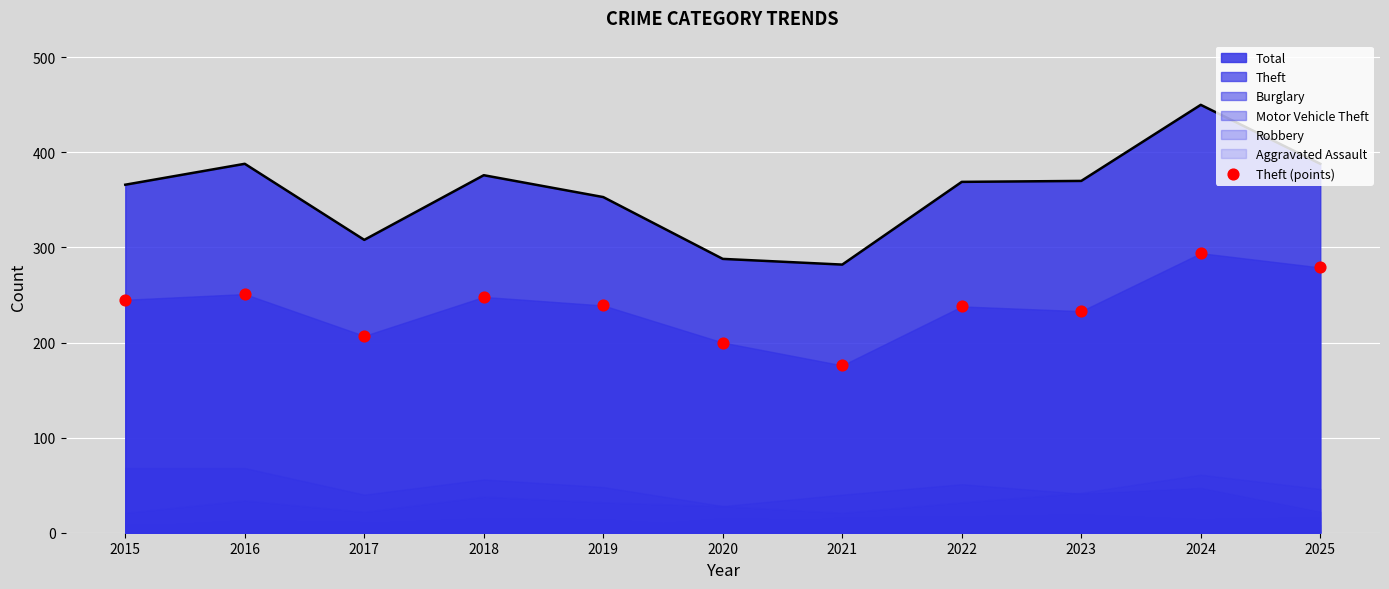

Between 2022 and 2025, which is larger?

2025